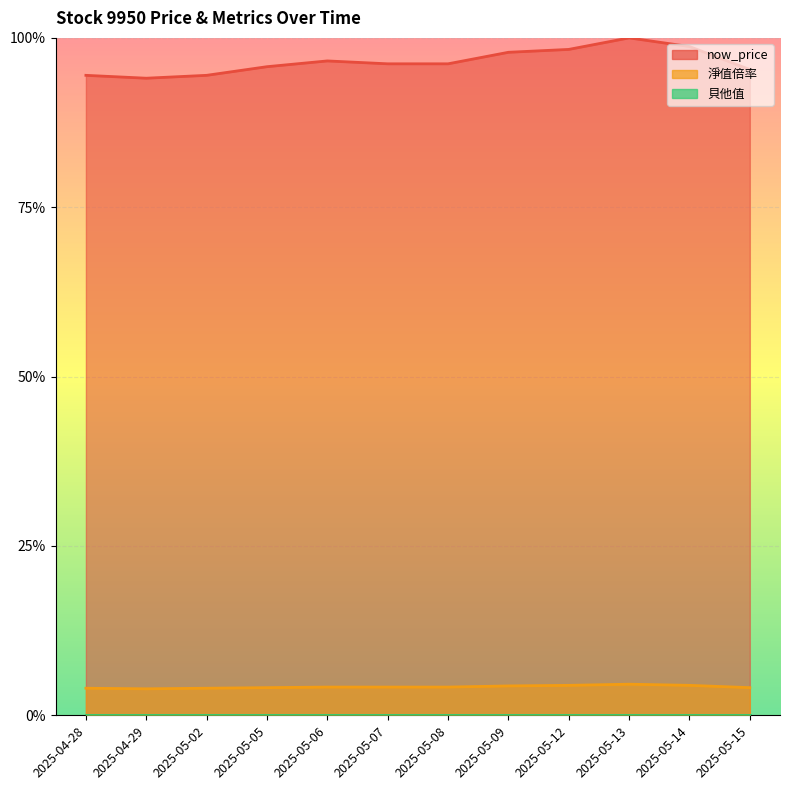

How many lines are shown in the chart?

2